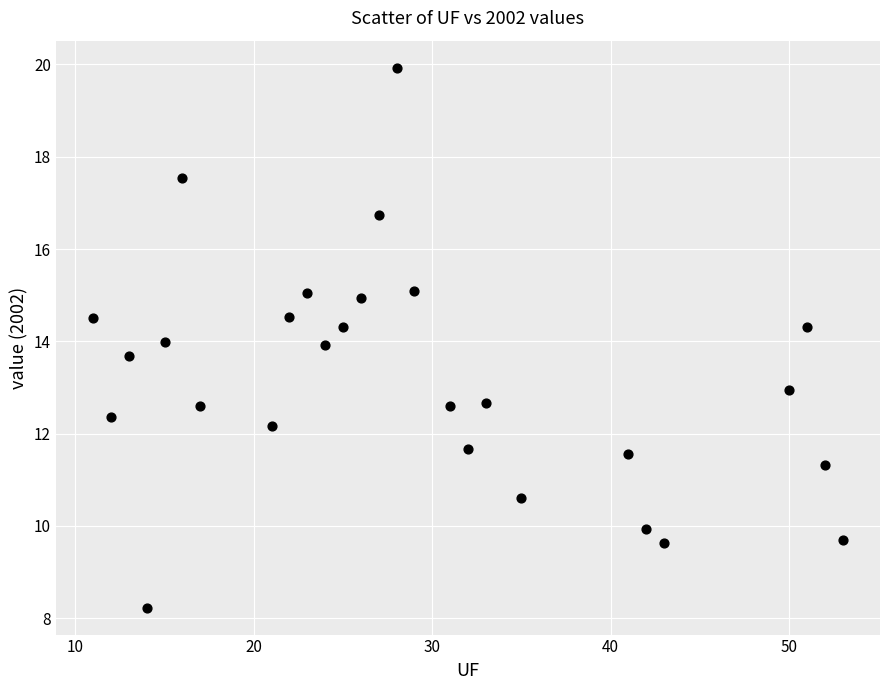

What is the range of X values (max minus min)?

42.0